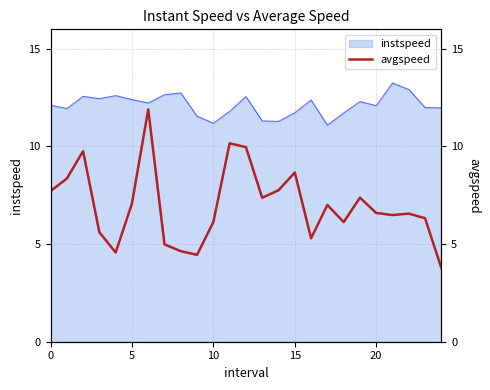

What is the maximum value for instspeed?

13.3